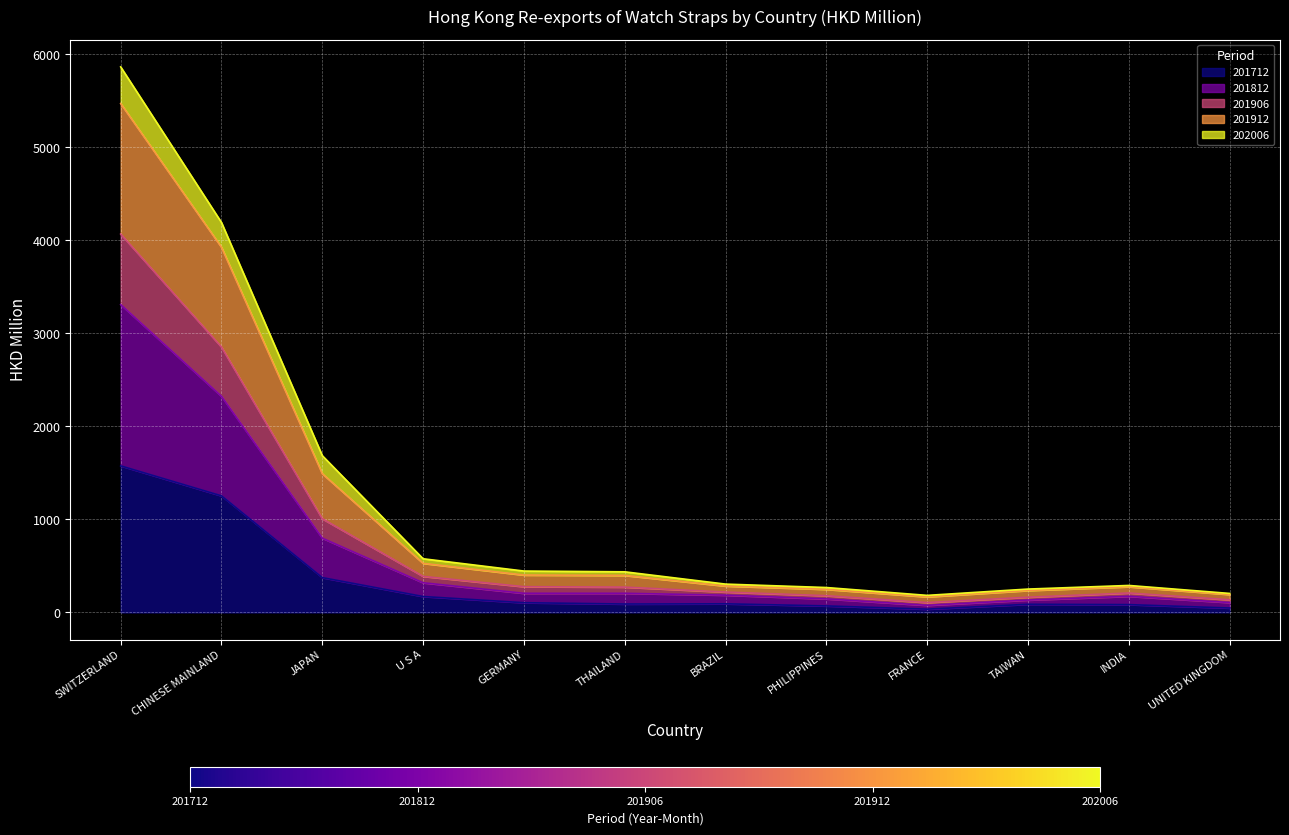

Between BRAZIL and INDIA, which is larger?

BRAZIL